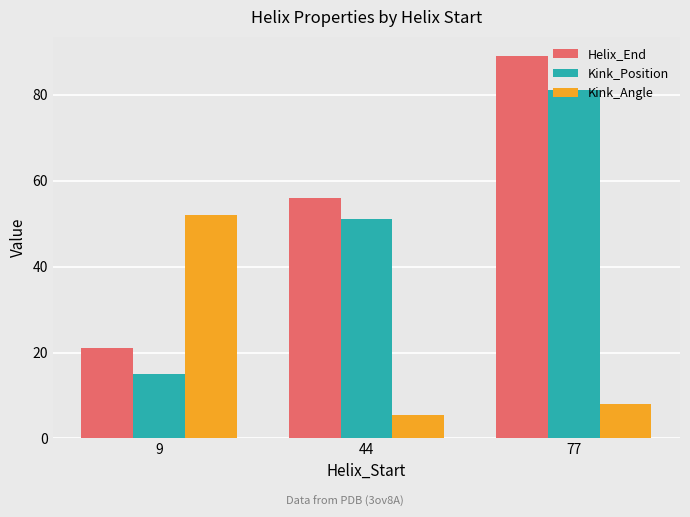

At which category is the sum across all series the highest?

77